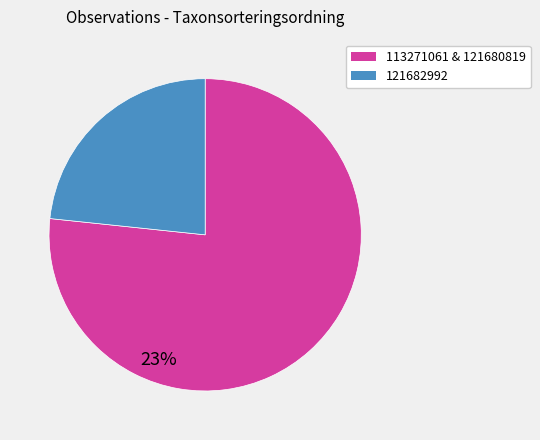

Is it true that 121680819 is 27% of the pie?

False